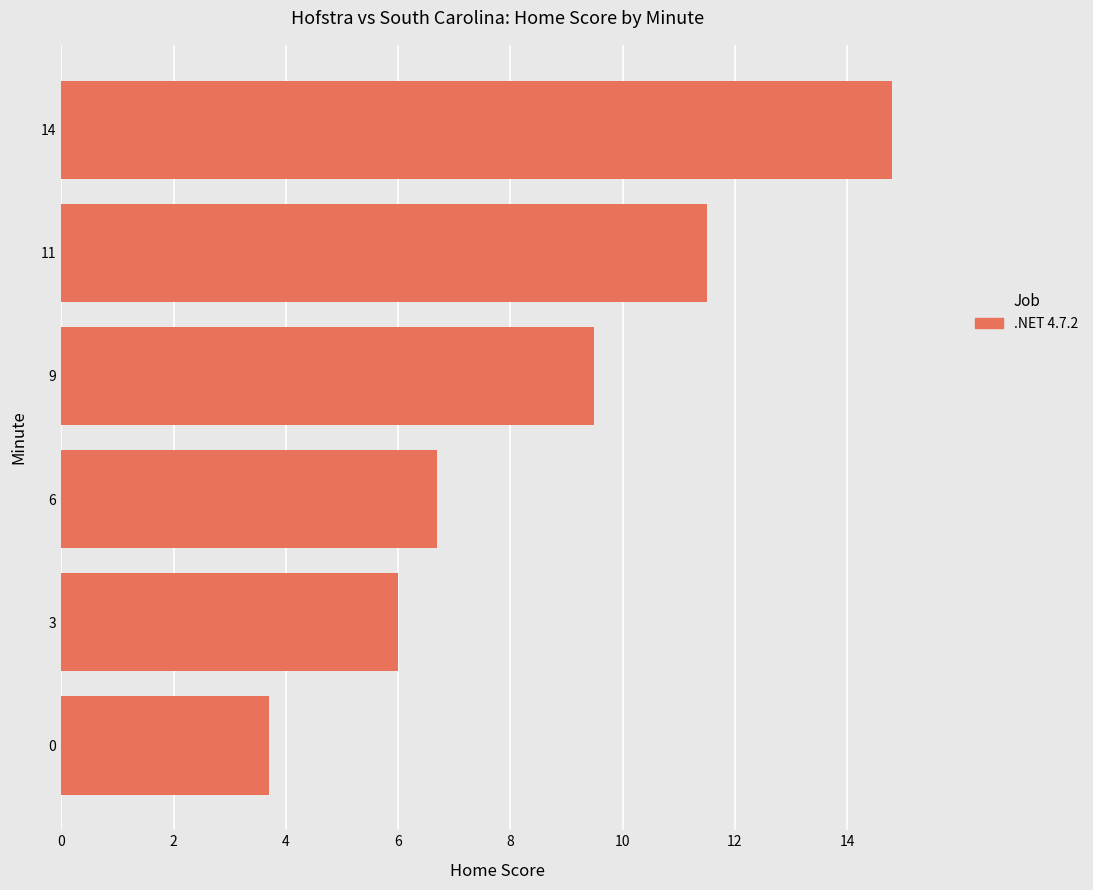

How many bars are there in total?

6